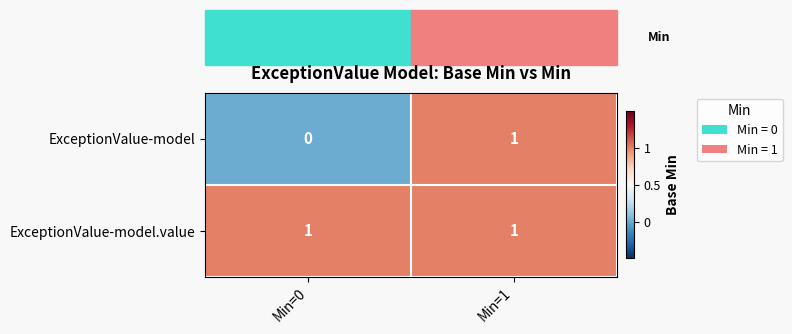

How many distinct data groups are displayed?

2